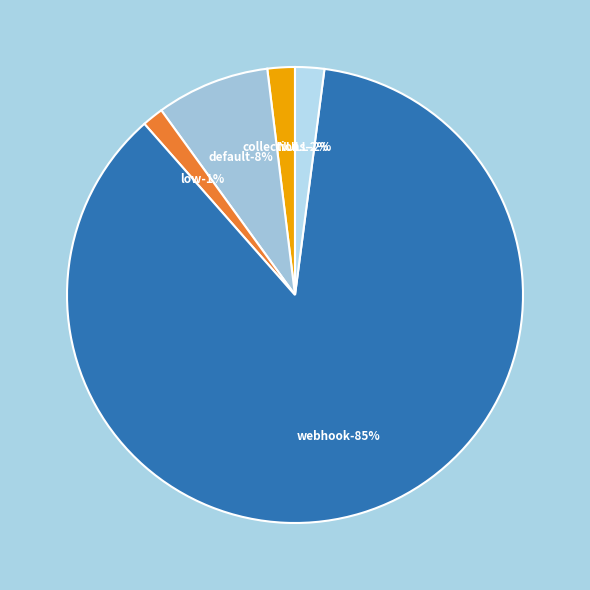

Is it true that OTHER is 7% of the pie?

False